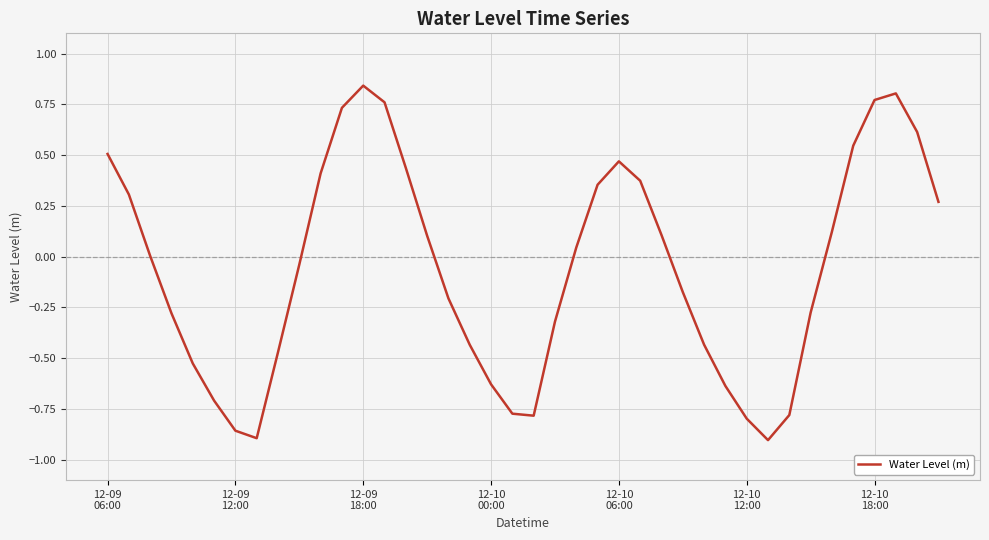

True or false: there are more than 1 points higher than both neighbors.

True